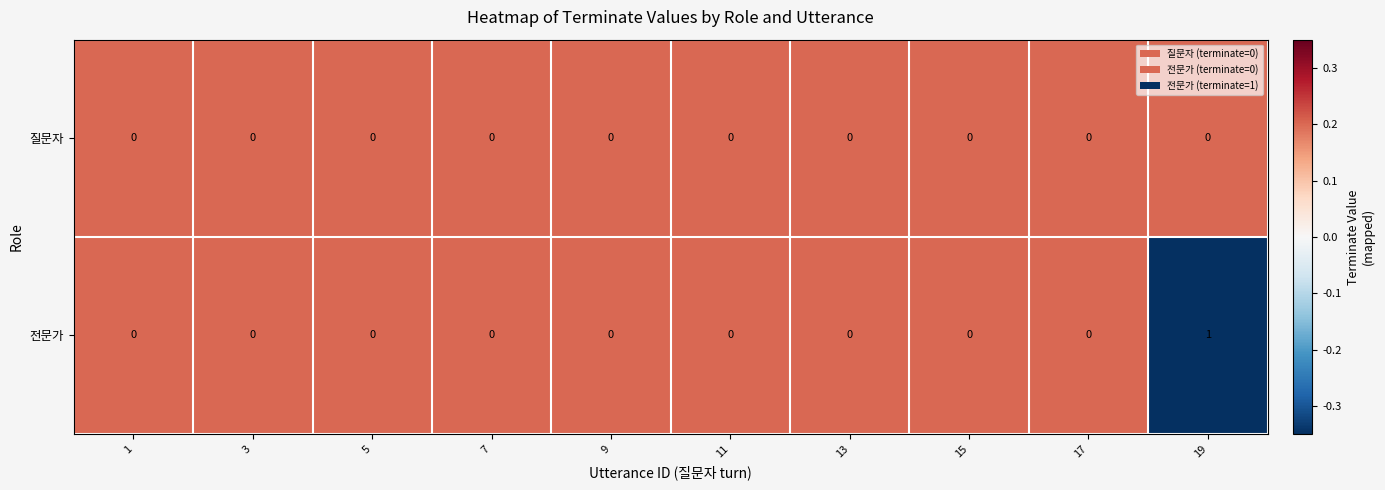

What is the total value across all series at 9?

0